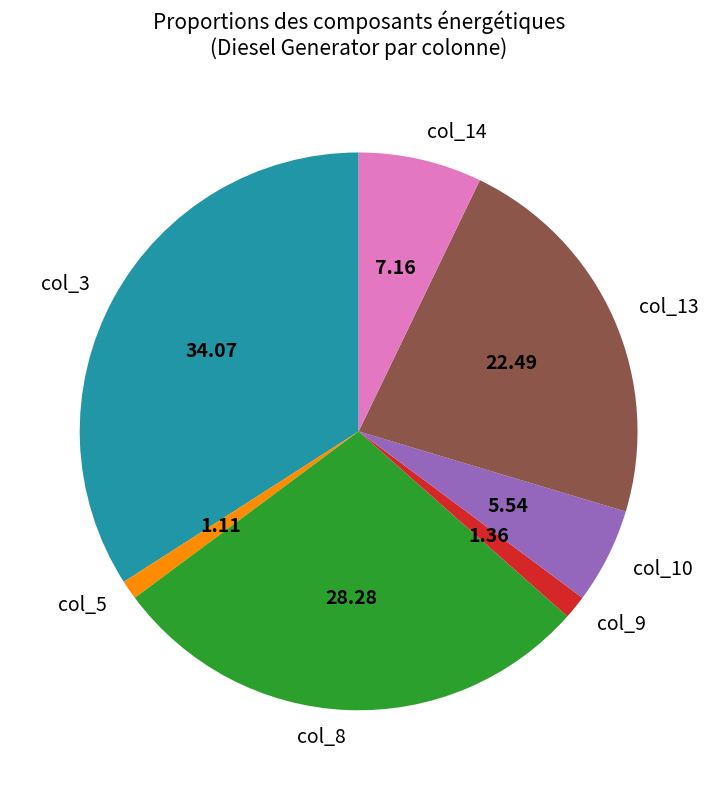

Do col_13 and col_8 together represent more than half of the pie?

Yes